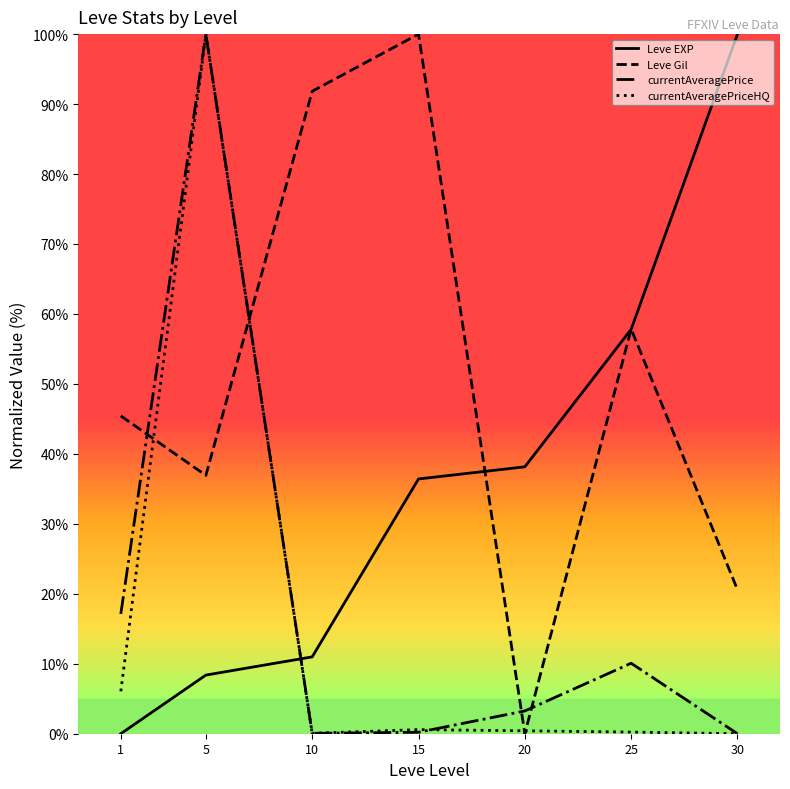

Where do Leve Gil and currentAveragePriceHQ first cross each other?

1 and 5